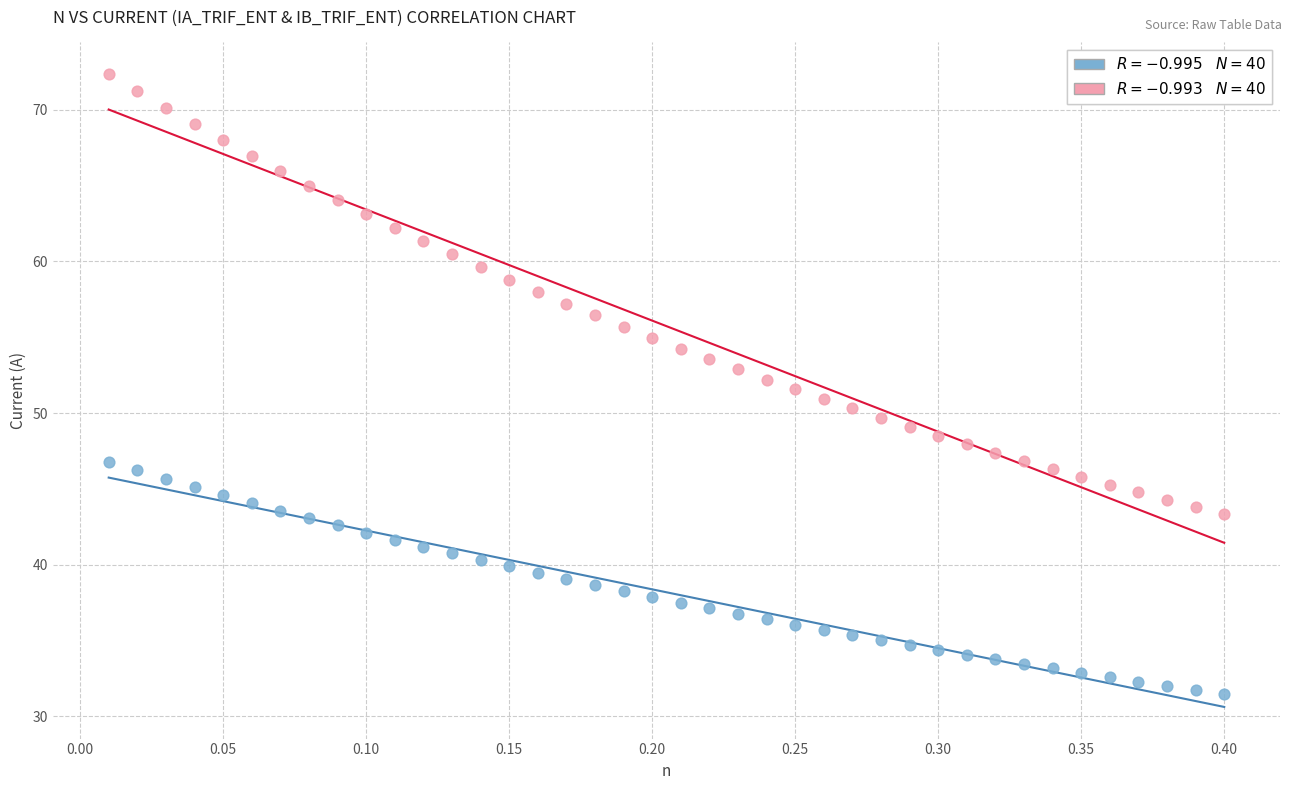

Across all data points, what is the range of X values (max minus min)?

0.4